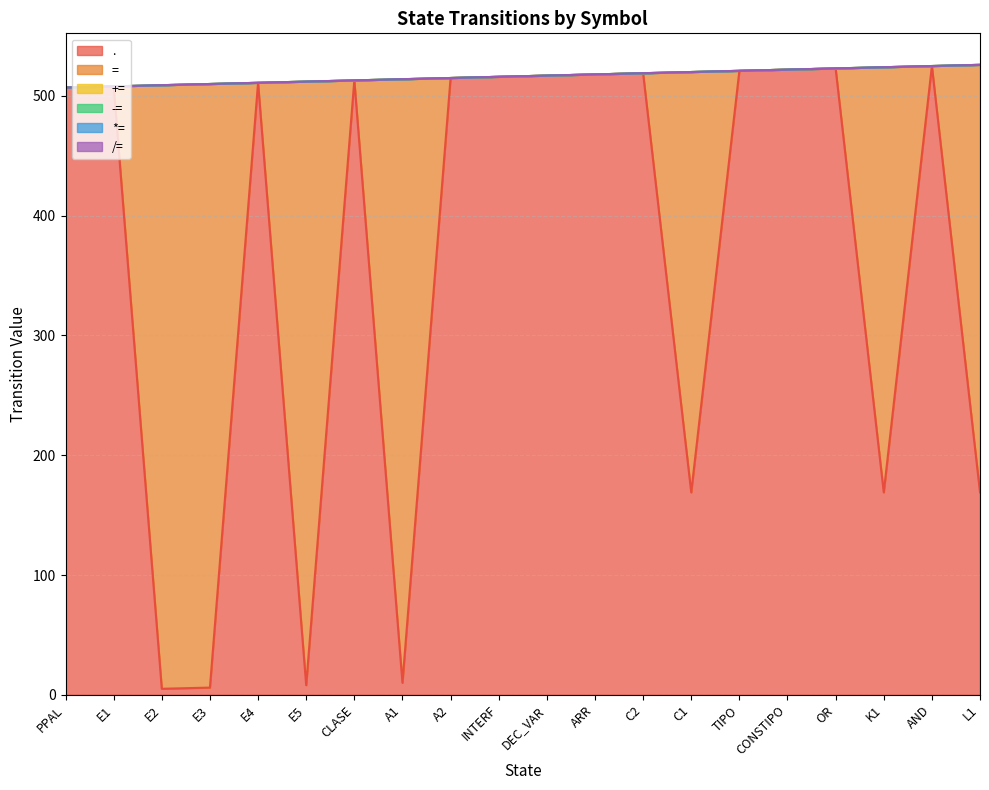

Does the chart have visible grid lines?

Yes